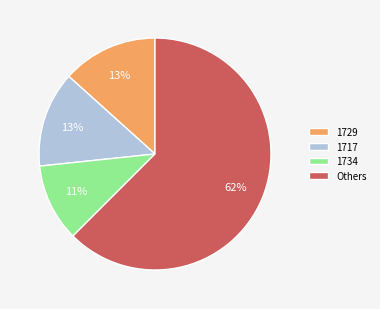

What is the ratio of the value at 1717 to the value at 1734?

1.2